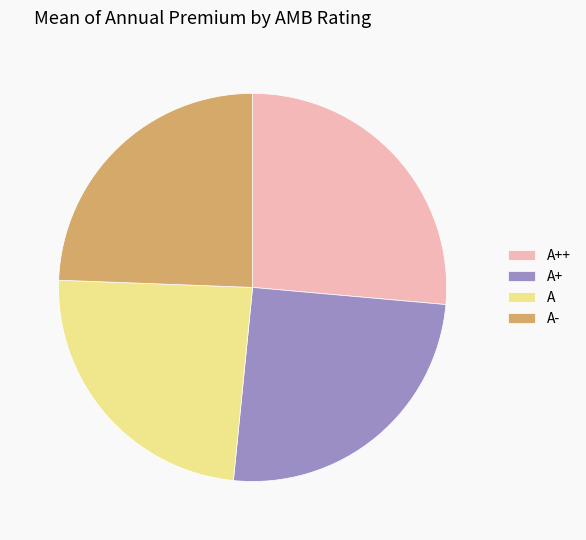

Which has a higher value, A+ or A-?

A+